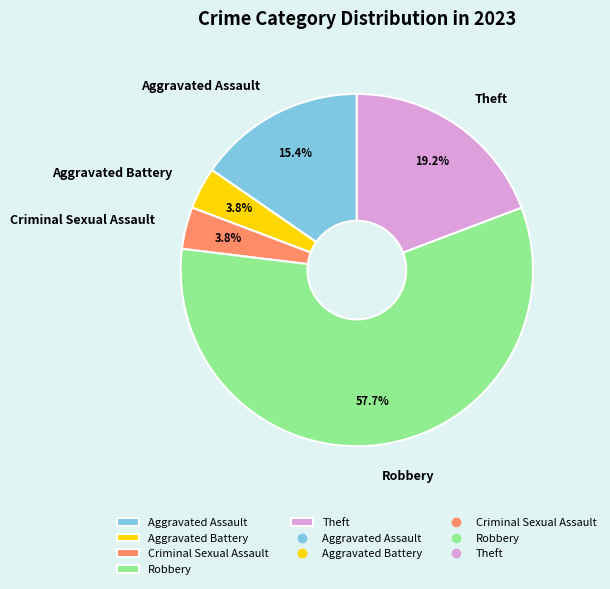

What is the total percentage of Theft and Aggravated Assault?

34.6%